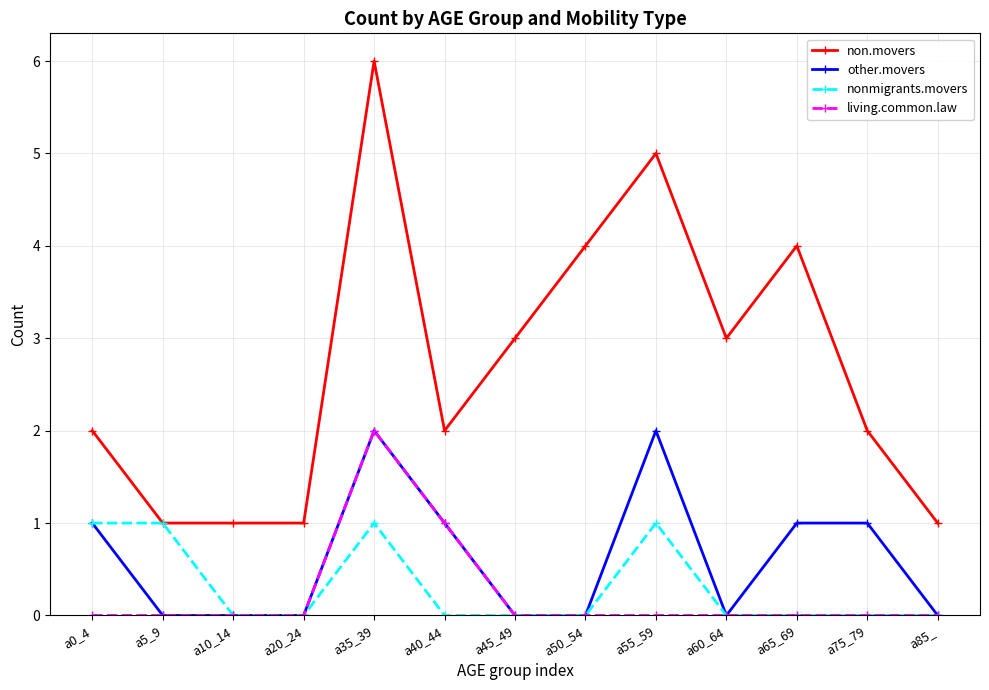

The living.common.law series shows 1 at a50_54. True or false?

False